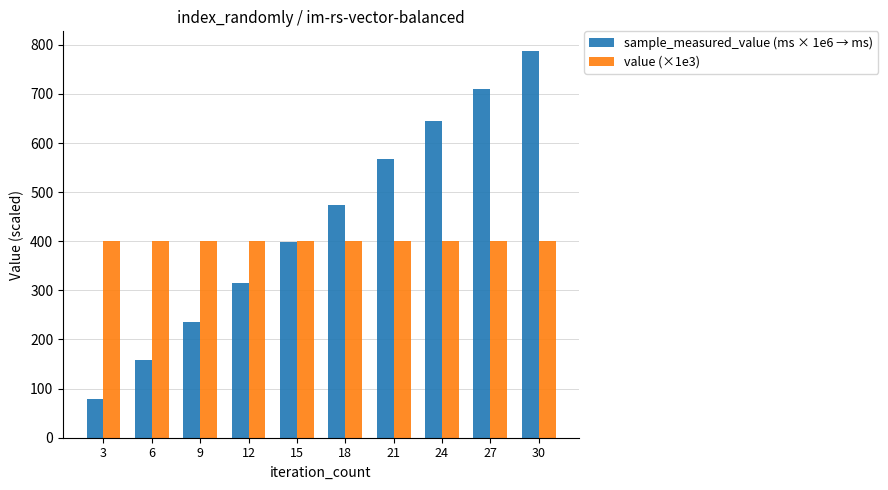

Reading left to right, extract all data points from this chart.

sample_measured_value (ms × 1e6 → ms): 3=78.7	6=157.4	9=235.5	12=315.4	15=399.0	18=472.8	21=566.6	24=644.3	27=709.5	30=787.9
value (×1e3): 3=400.0	6=400.0	9=400.0	12=400.0	15=400.0	18=400.0	21=400.0	24=400.0	27=400.0	30=400.0